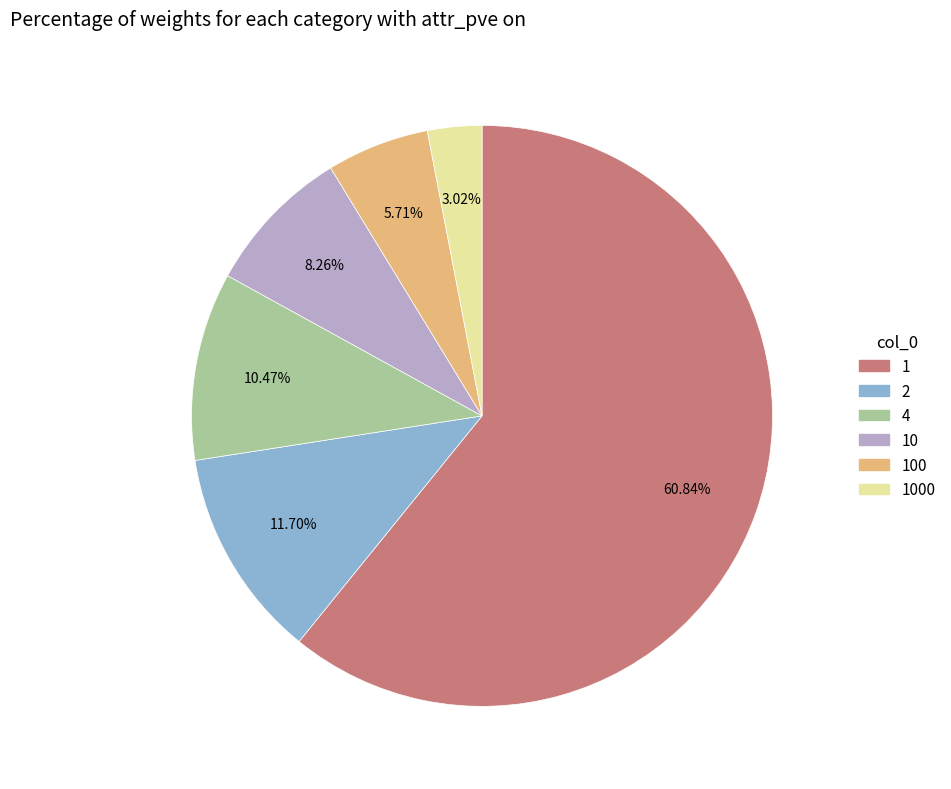

Is there a majority slice in this chart?

Yes